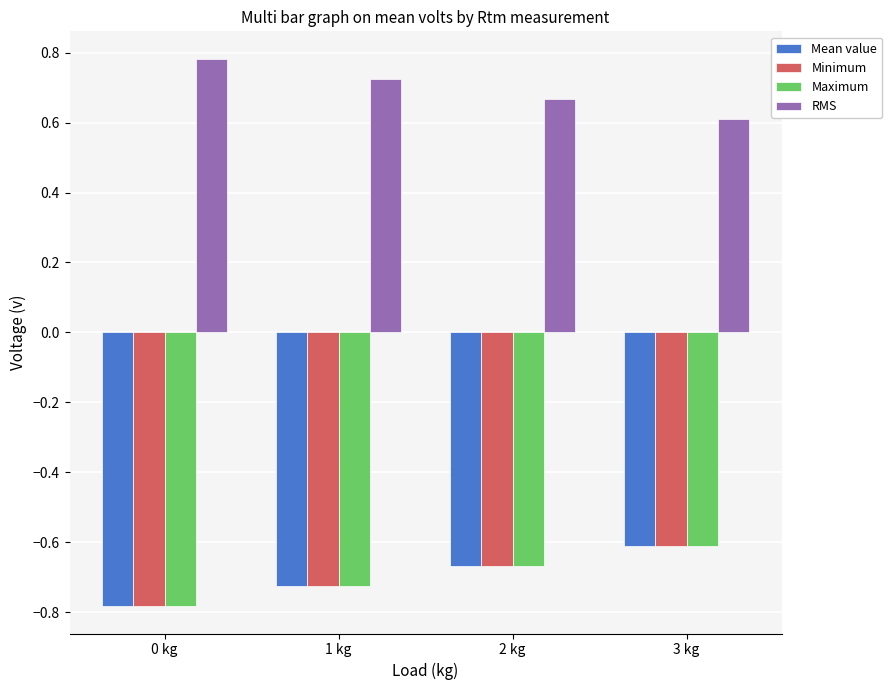

At how many categories does at least one series exceed 0?

4